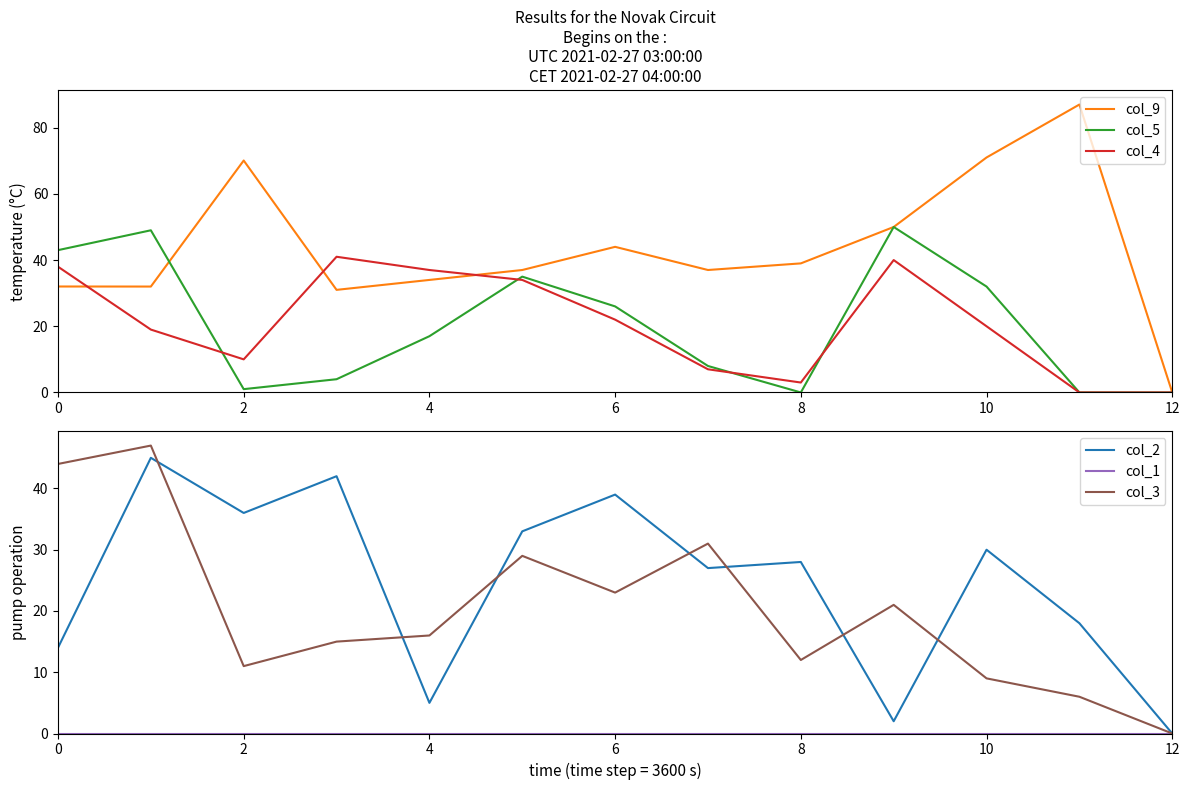

True or false: col_5 and col_9 intersect in this chart.

True